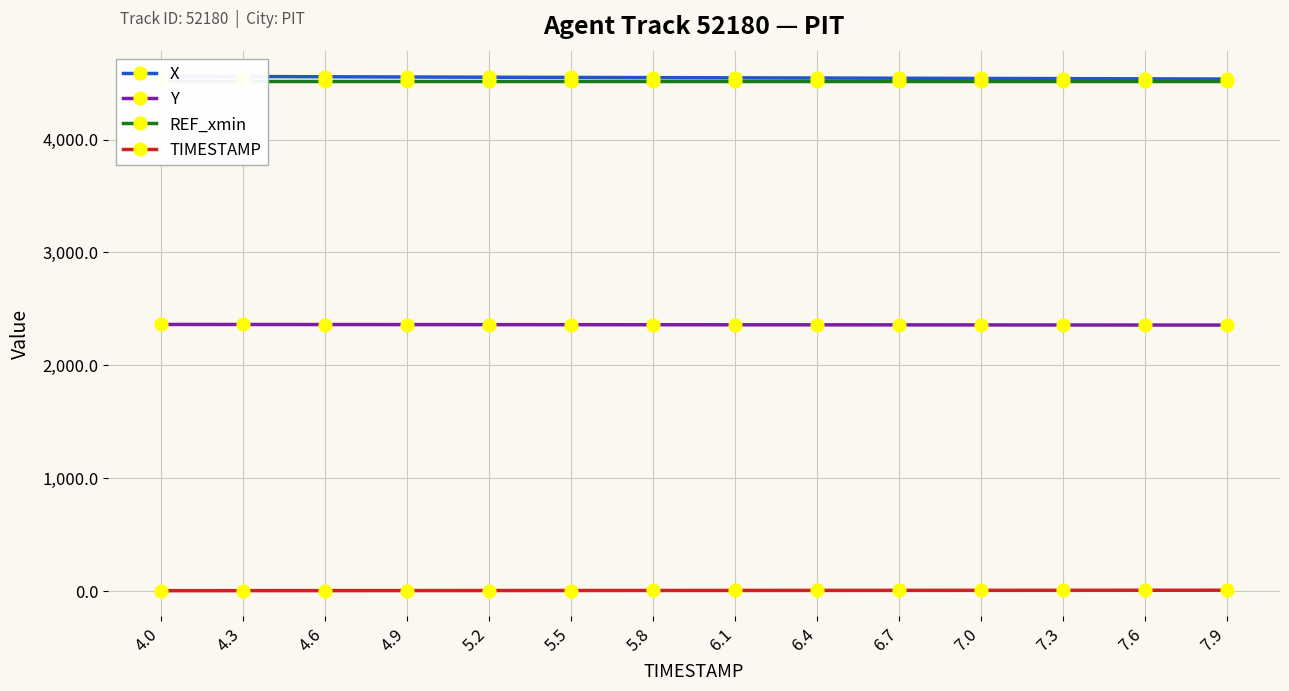

Reading left to right, extract all data points from this chart.

X: 4.0=4560.0	4.3=4557.9	4.6=4555.8	4.9=4553.7	5.2=4551.7	5.5=4549.8	5.8=4548.0	6.1=4546.3	6.4=4544.5	6.7=4542.7	7.0=4540.9	7.3=4539.1	7.6=4537.3	7.9=4535.5
Y: 4.0=2362.1	4.3=2361.6	4.6=2361.2	4.9=2360.7	5.2=2360.3	5.5=2359.9	5.8=2359.4	6.1=2359.0	6.4=2358.6	6.7=2358.2	7.0=2357.7	7.3=2357.3	7.6=2356.8	7.9=2356.4
REF_xmin: 4.0=4515.0	4.3=4515.0	4.6=4515.0	4.9=4515.0	5.2=4515.0	5.5=4515.0	5.8=4515.0	6.1=4515.0	6.4=4515.0	6.7=4515.0	7.0=4515.0	7.3=4515.0	7.6=4515.0	7.9=4515.0
TIMESTAMP: 4.0=4.0	4.3=4.3	4.6=4.6	4.9=4.9	5.2=5.2	5.5=5.5	5.8=5.8	6.1=6.1	6.4=6.4	6.7=6.7	7.0=7.0	7.3=7.3	7.6=7.6	7.9=7.9